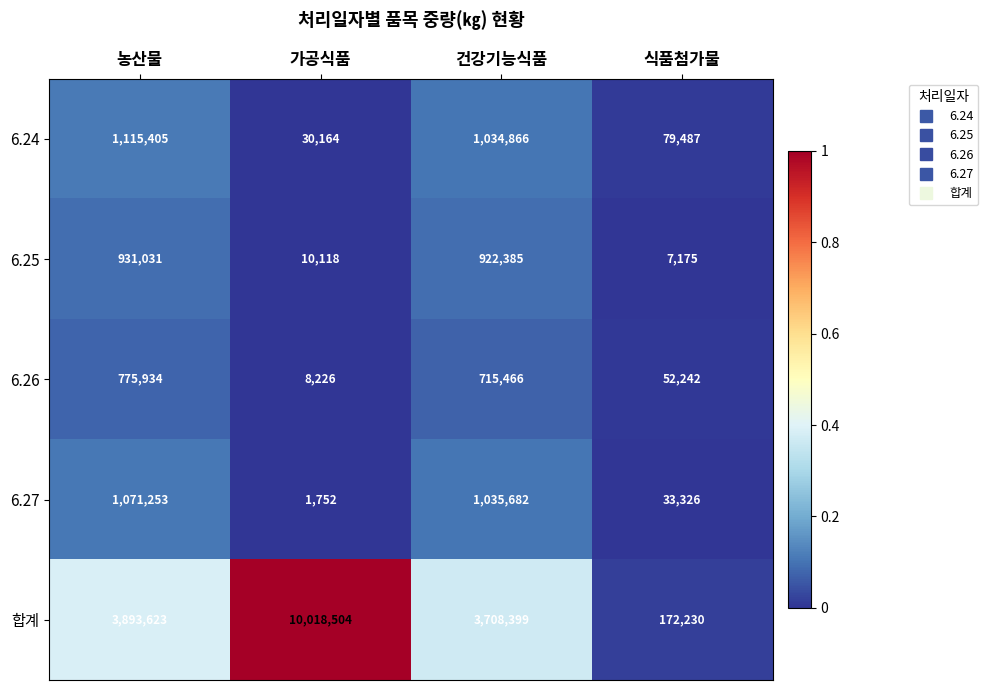

At how many categories does at least one series exceed 151391?

4